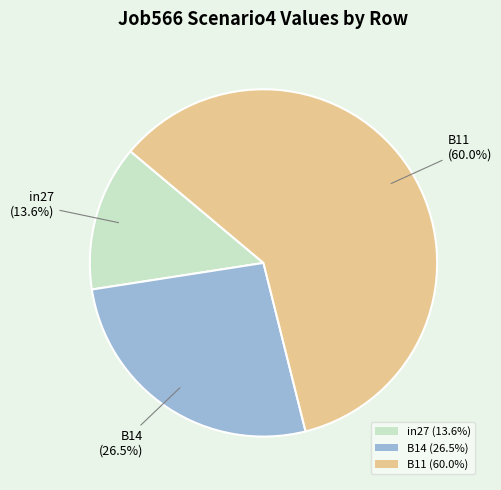

What percentage is NOT represented by in27 (13.6%)?

86.4%